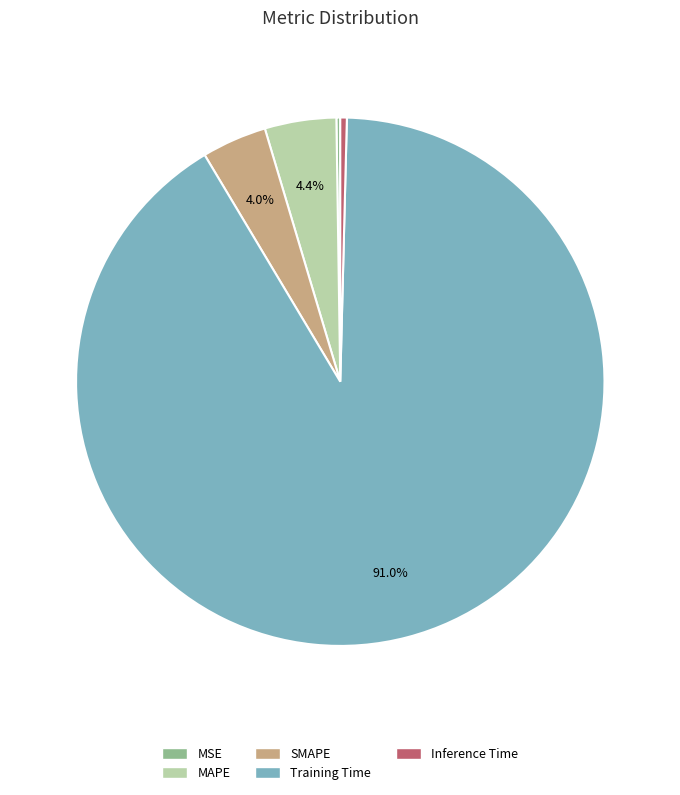

Which category has the biggest portion of the pie?

Training Time